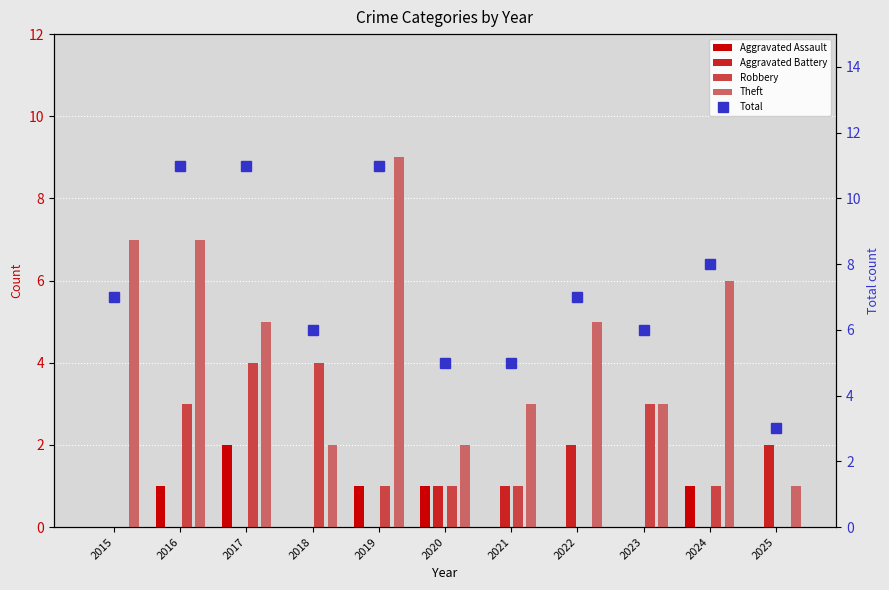

Reading left to right, transcribe all the data shown in this chart.

Aggravated Assault: 2015=0	2016=1	2017=2	2018=0	2019=1	2020=1	2021=0	2022=0	2023=0	2024=1	2025=0
Aggravated Battery: 2015=0	2016=0	2017=0	2018=0	2019=0	2020=1	2021=1	2022=2	2023=0	2024=0	2025=2
Robbery: 2015=0	2016=3	2017=4	2018=4	2019=1	2020=1	2021=1	2022=0	2023=3	2024=1	2025=0
Theft: 2015=7	2016=7	2017=5	2018=2	2019=9	2020=2	2021=3	2022=5	2023=3	2024=6	2025=1
Total: 2015=7	2016=11	2017=11	2018=6	2019=11	2020=5	2021=5	2022=7	2023=6	2024=8	2025=3